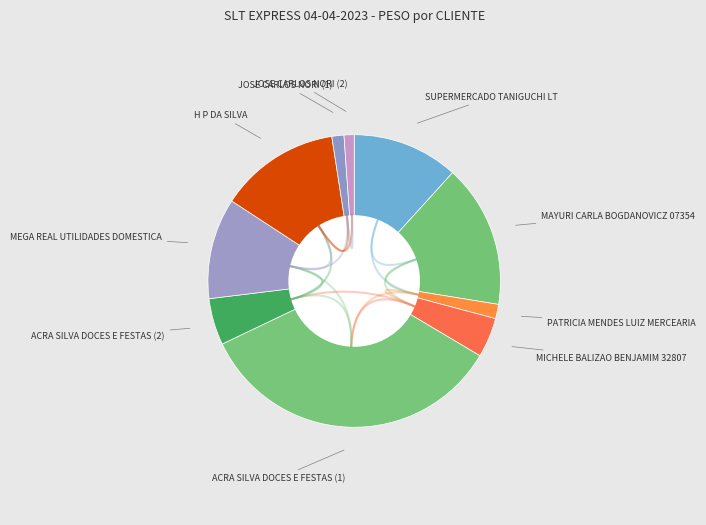

Does SUPERMERCADO TANIGUCHI LT account for over 50% of the chart?

No